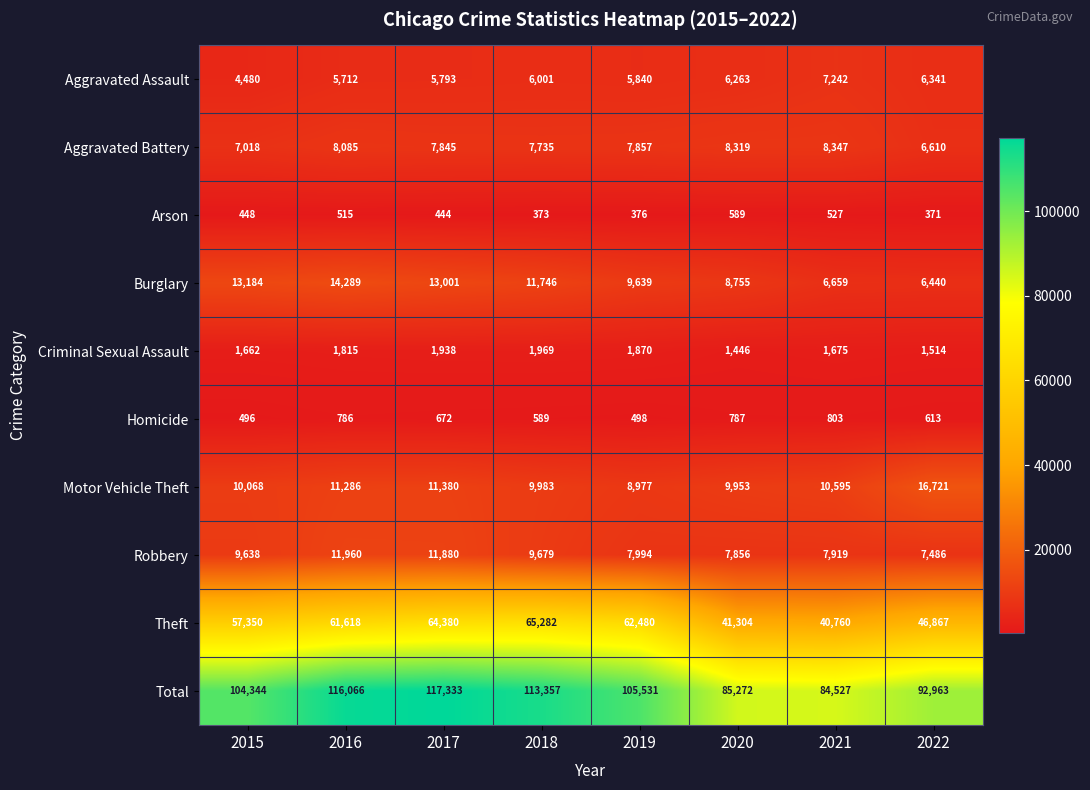

The value of Theft at 2022 is 69285. True or false?

False